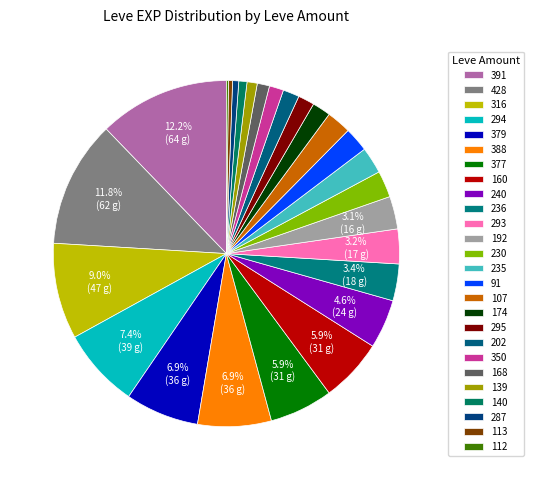

Which category has the biggest portion of the pie?

391